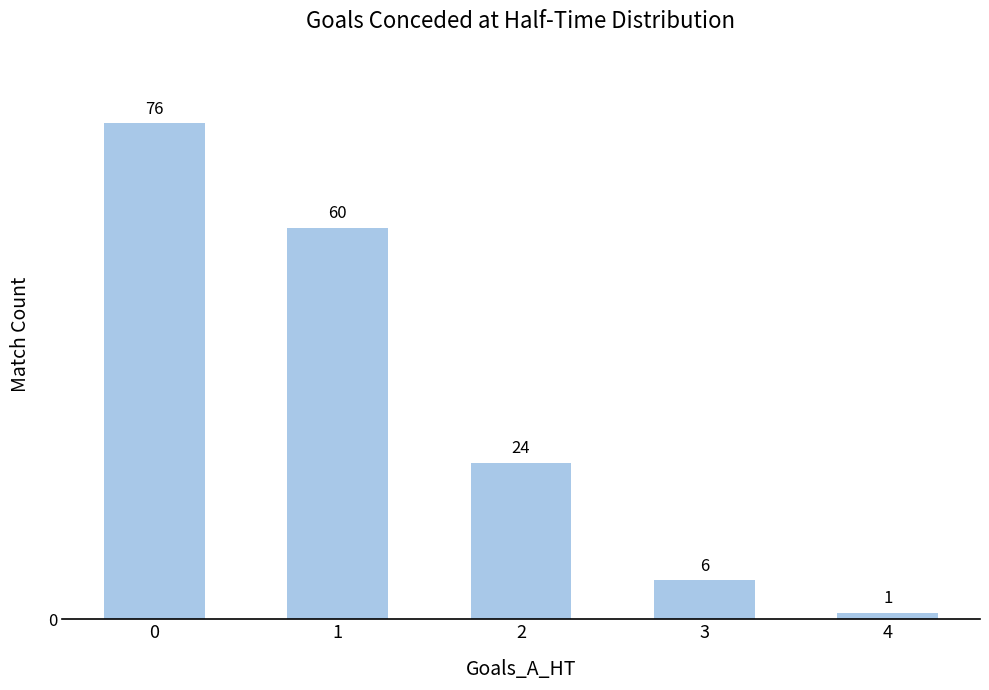

How many bars are there in total?

5